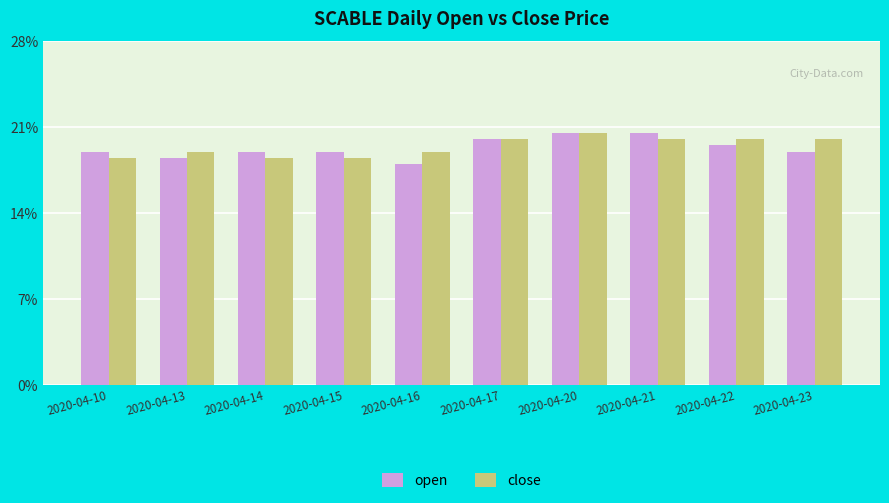

What are all the series names shown in the legend?

open, close